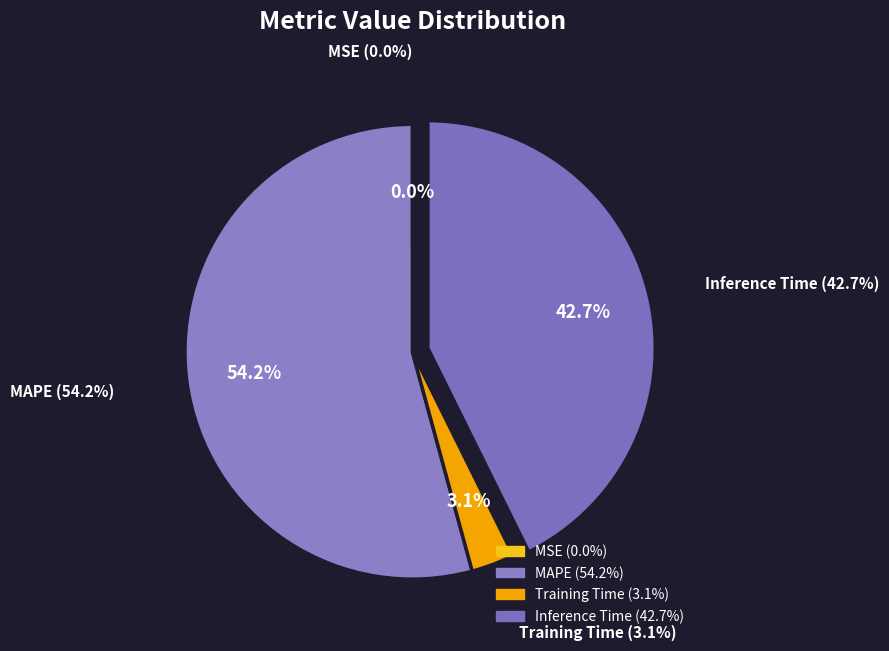

To the nearest percent, what is the difference between the largest and smallest slice percentages?

54%